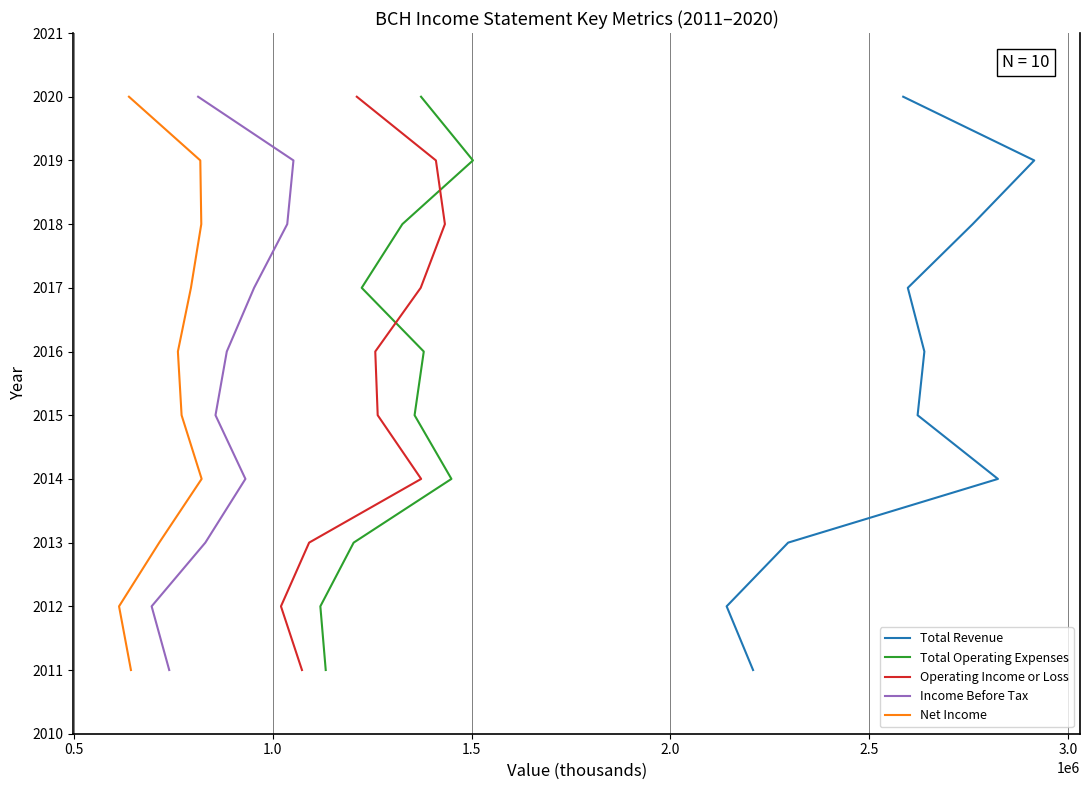

Does the chart have visible grid lines?

Yes